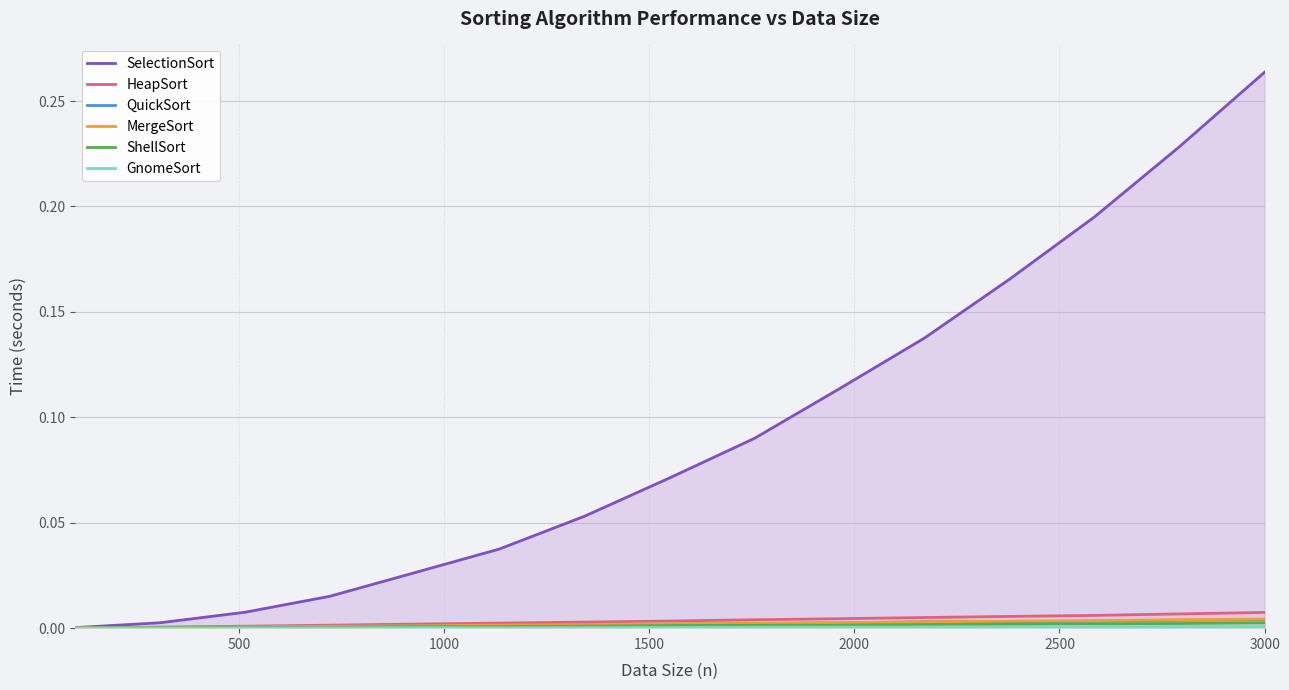

True or false: GnomeSort and MergeSort cross at least once.

False